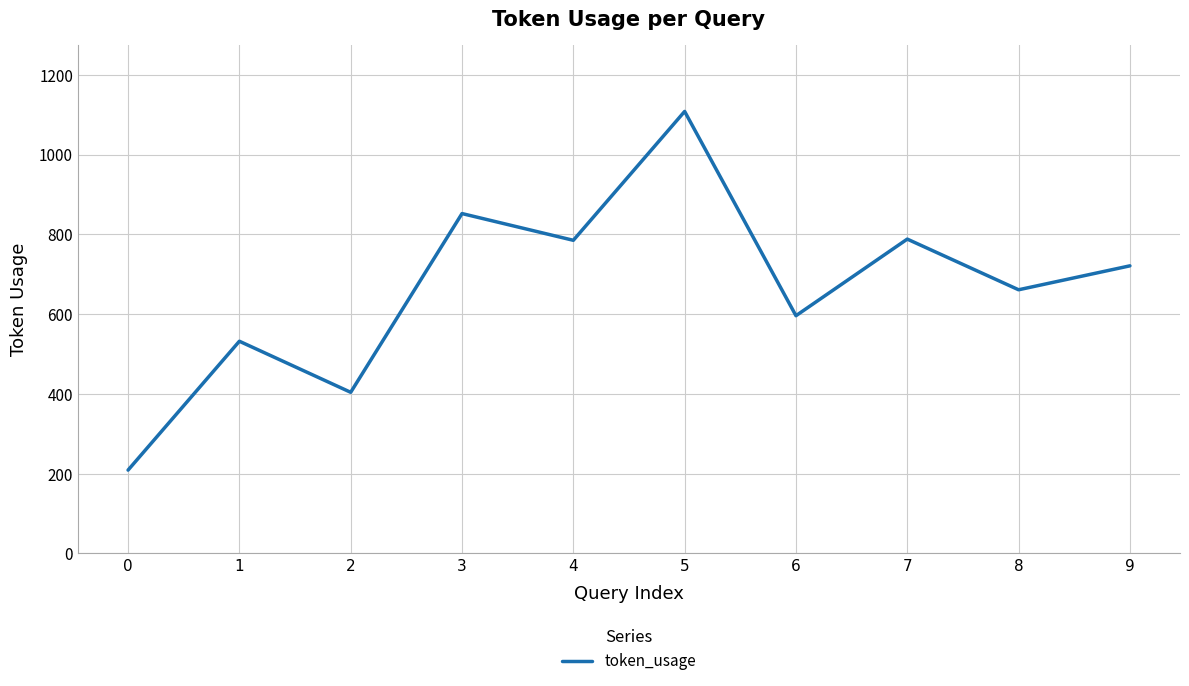

What is the maximum value shown in the chart?

1108